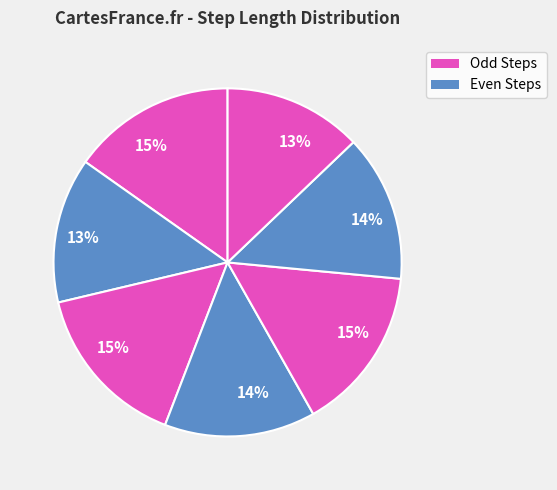

Count the number of slices in the pie.

7